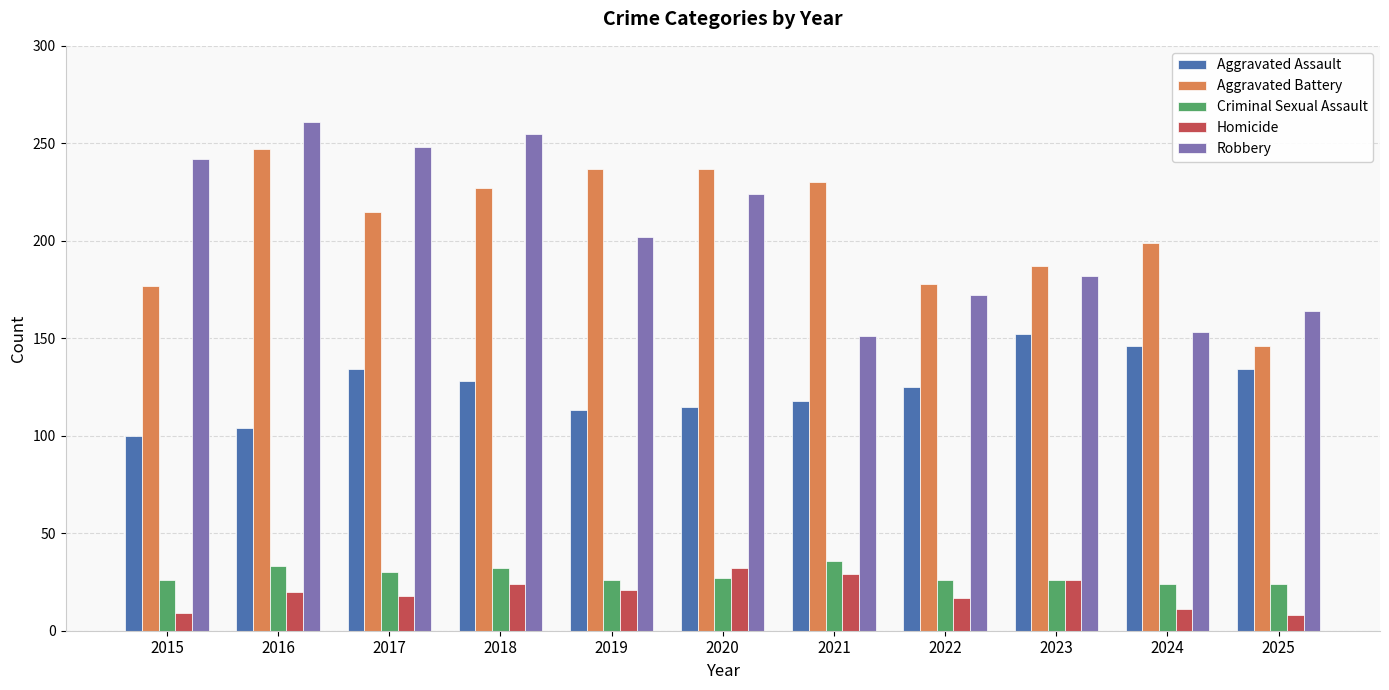

What is the total value across all series at 2015?

554